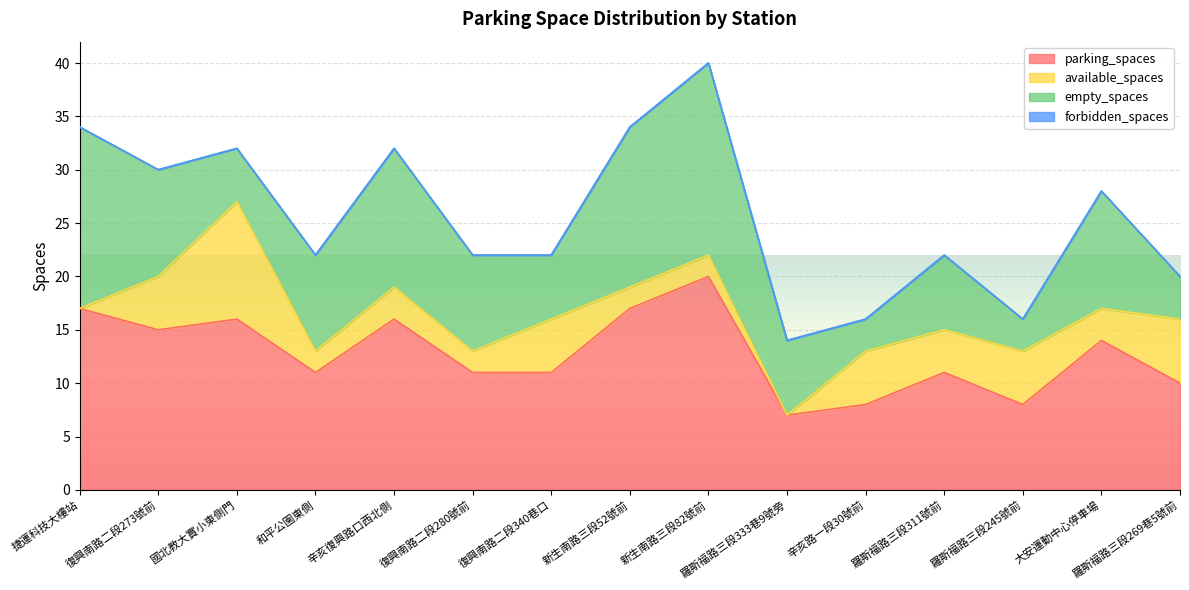

Which has a higher value, 國北教大實小東側門 or 復興南路二段340巷口?

國北教大實小東側門